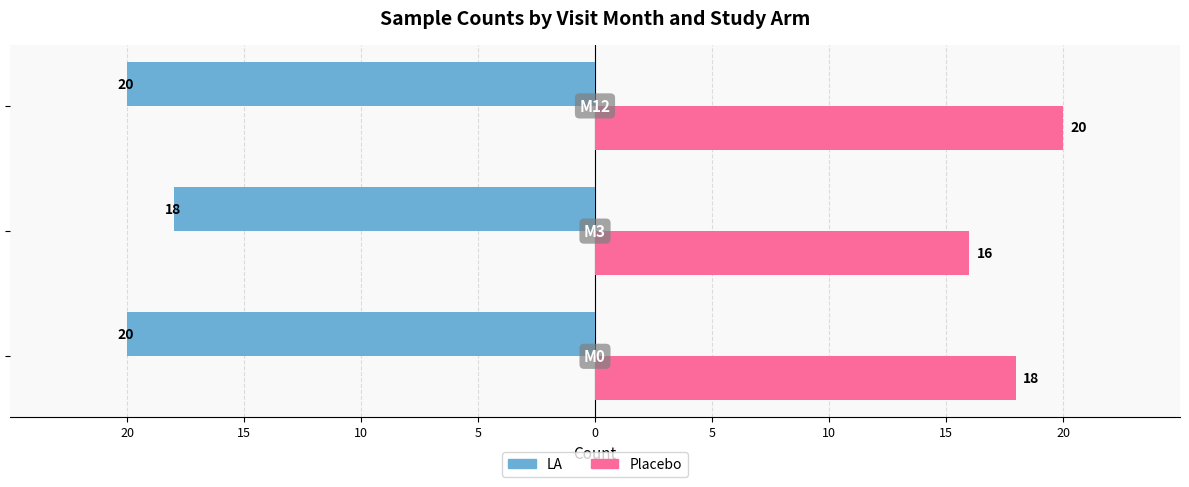

What are all the series names shown in the legend?

LA, Placebo